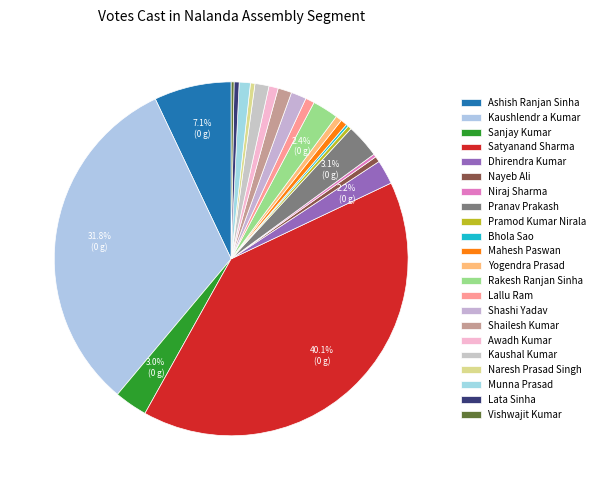

Rank the categories by value from highest to lowest.

Satyanand Sharma, Kaushlendr a Kumar, Ashish Ranjan Sinha, Pranav Prakash, Sanjay Kumar, Rakesh Ranjan Sinha, Dhirendra Kumar, Shashi Yadav, Kaushal Kumar, Shailesh Kumar, Munna Prasad, Awadh Kumar, Lallu Ram, Mahesh Paswan, Yogendra Prasad, Nayeb Ali, Lata Sinha, Naresh Prasad Singh, Pramod Kumar Nirala, Niraj Sharma, Vishwajit Kumar, Bhola Sao